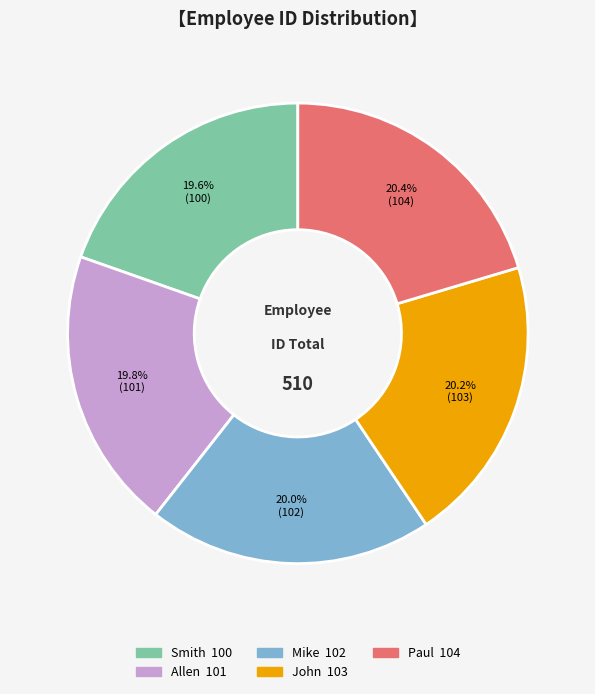

To the nearest percent, what is the average slice percentage?

20%